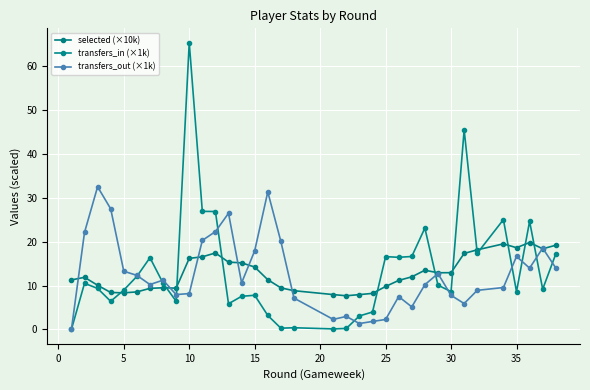

Reading left to right, extract all data points from this chart.

selected (×10k): 11.3	11.9	10.1	8.4	8.4	8.6	9.4	9.5	9.4	16.2	16.6	17.4	15.4	15.2	14.2	11.3	9.5	8.8	8.0	7.7	7.9	8.2	9.8	11.2	12.0	13.5	12.9	12.9	17.3	18.2	19.5	18.6	19.8	18.4	19.2
transfers_in (×1k): 0.0	10.5	9.4	6.4	9.0	12.1	16.4	10.6	6.4	65.4	26.9	26.9	5.9	7.6	7.8	3.2	0.3	0.4	0.1	0.2	3.1	4.0	16.6	16.4	16.6	23.1	10.1	8.6	45.5	17.4	25.0	8.6	24.6	9.2	17.2
transfers_out (×1k): 0.0	22.1	32.5	27.5	13.3	12.3	10.2	11.2	8.0	8.2	20.3	22.3	26.5	10.6	17.9	31.4	20.1	7.2	2.3	3.0	1.4	1.8	2.3	7.5	5.1	10.2	12.7	7.8	5.9	8.9	9.6	16.7	14.0	18.5	14.0